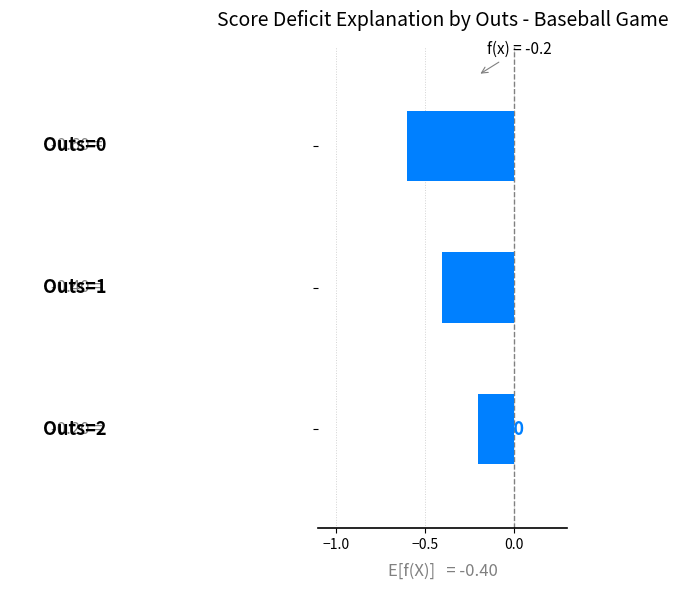

What is the average value?

-0.4